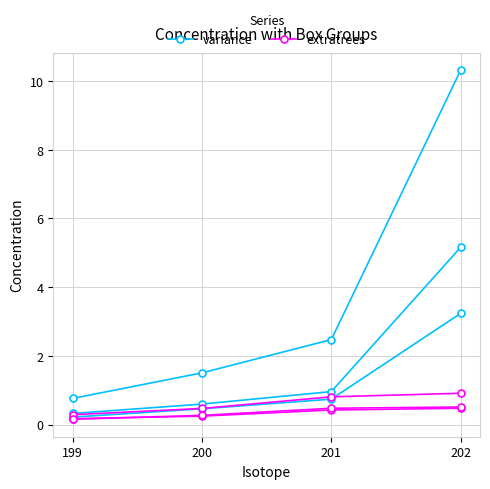

True or false: extratrees and variance cross at least once.

False